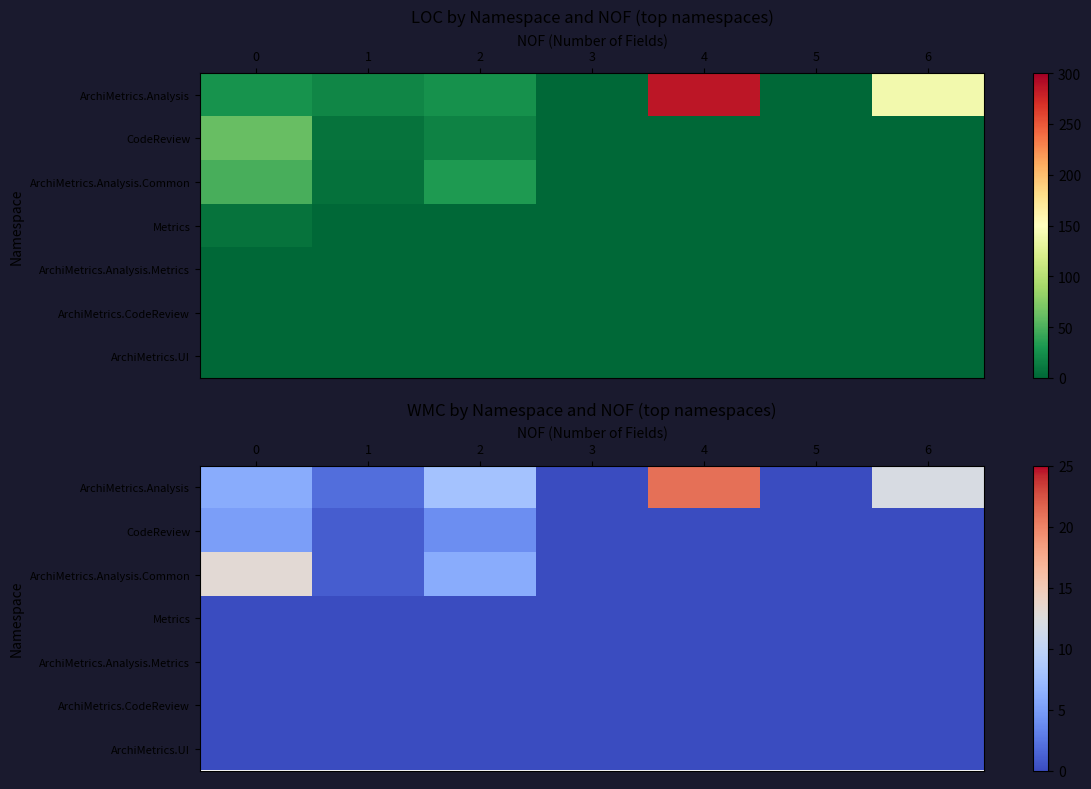

Which category has the highest value across all series?

4